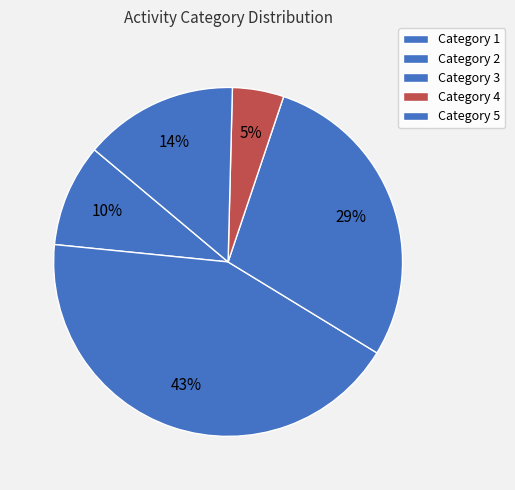

Rank the categories by value from lowest to highest.

Category 4, Category 1, Category 5, Category 3, Category 2